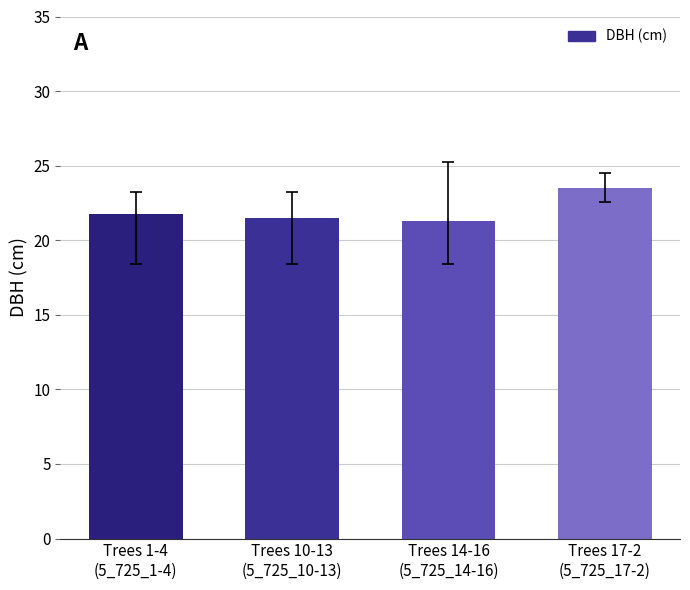

What is the label of the 1st bar from the right?

Trees 17-2
(5_725_17-2)